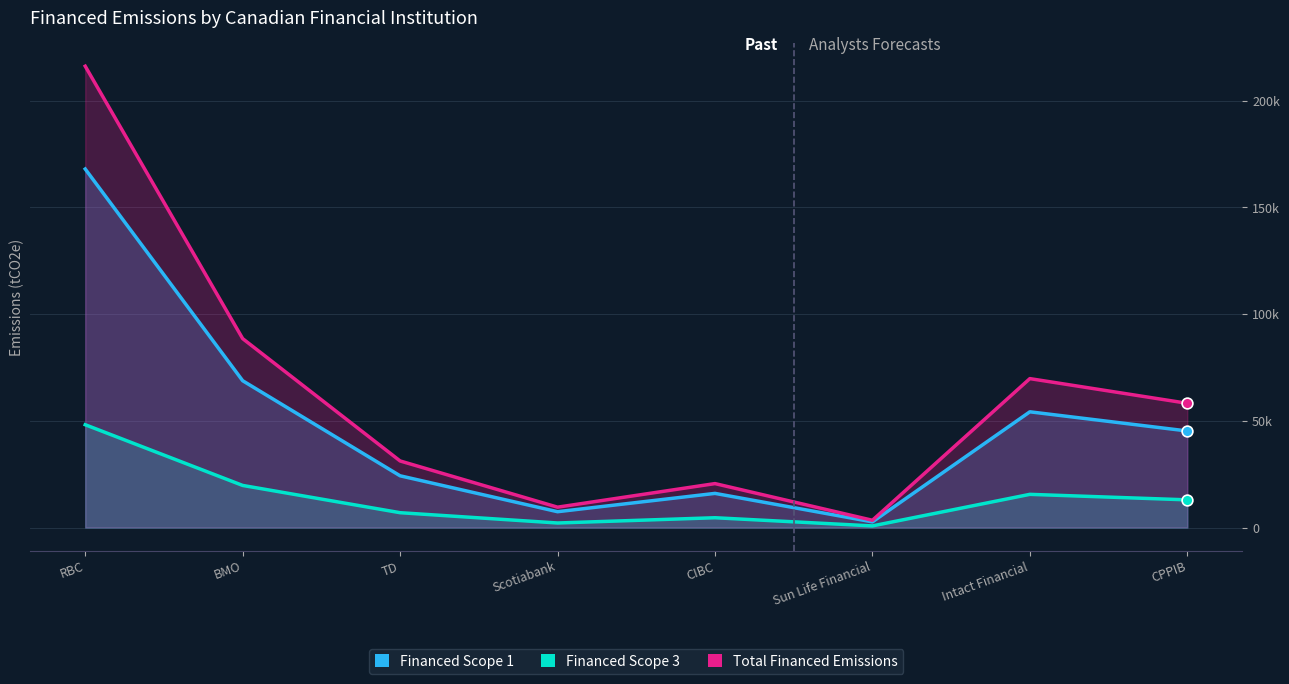

Is the value of Financed Scope 1 at CPPIB greater than the value of Financed Scope 3 at CPPIB?

Yes